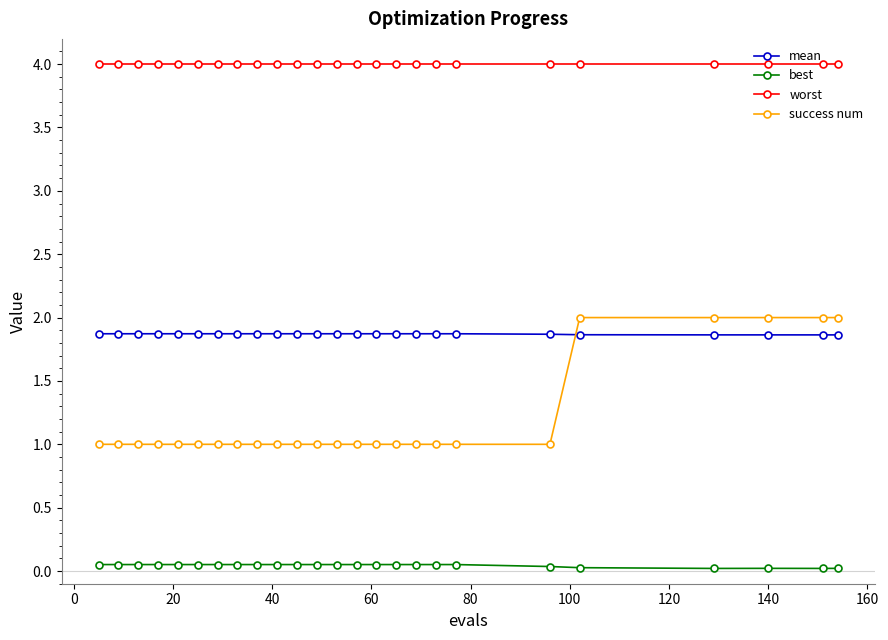

Which series has the largest total across all categories?

worst